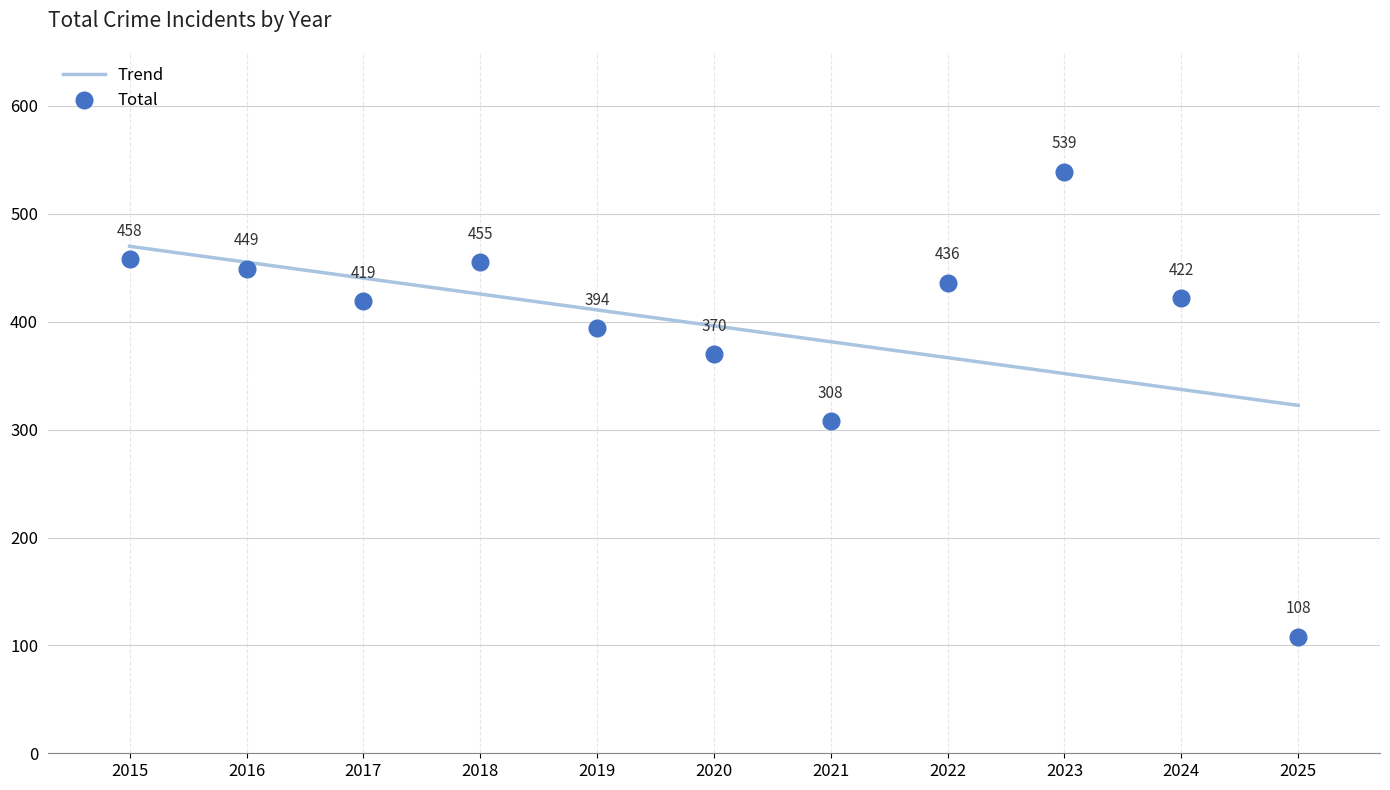

What is the average value of the Trend series?

396.2